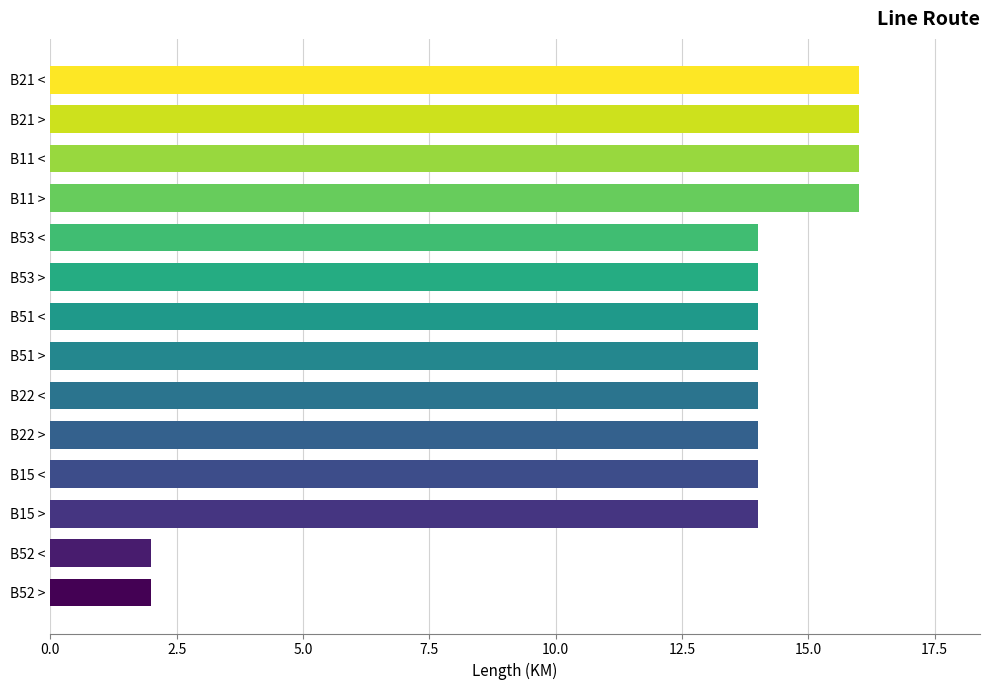

What is the greatest value displayed?

16